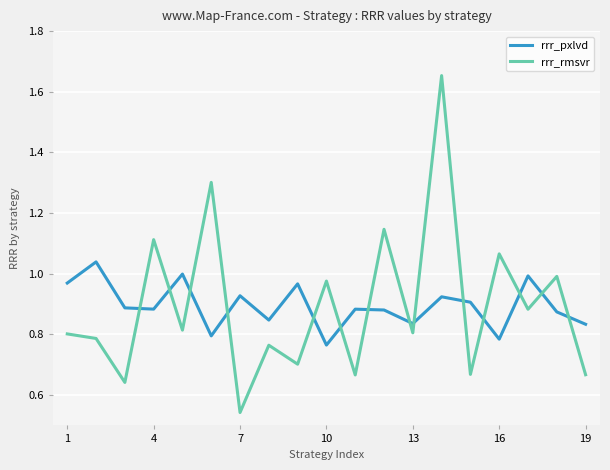

True or false: rrr_pxlvd and rrr_rmsvr intersect in this chart.

True